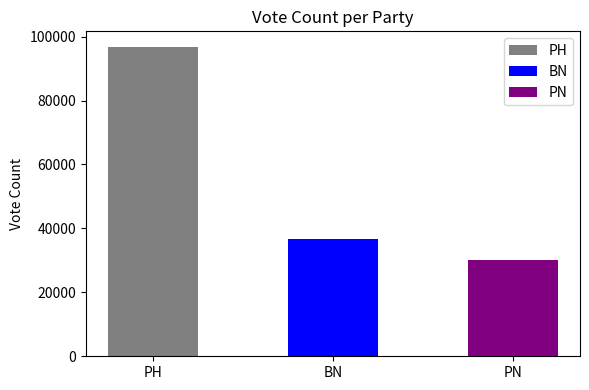

The chart shows a value of 36783 at BN. True or false?

True